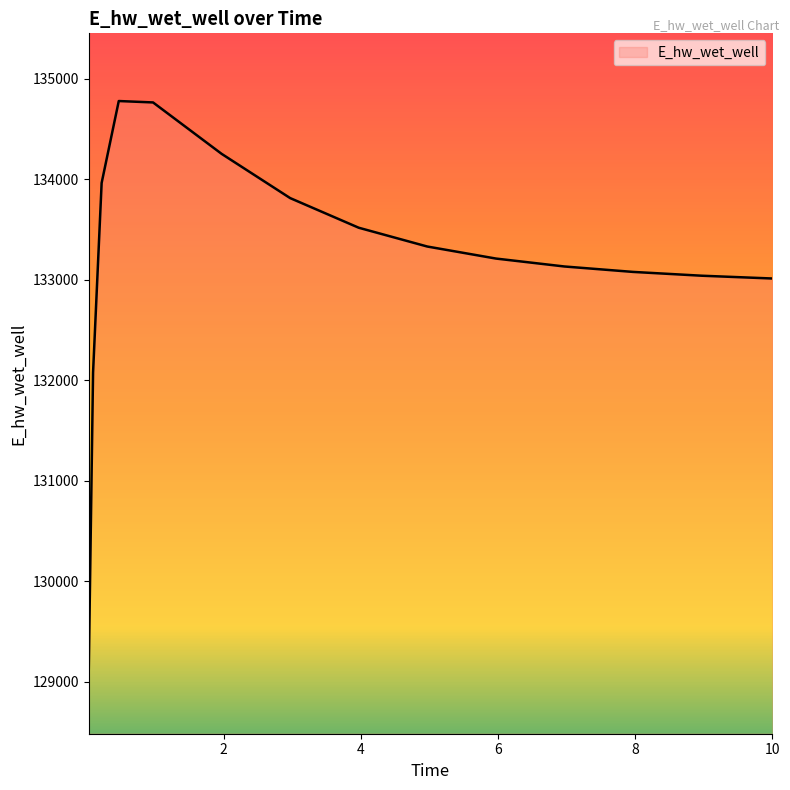

What is the greatest value displayed?

134778.6